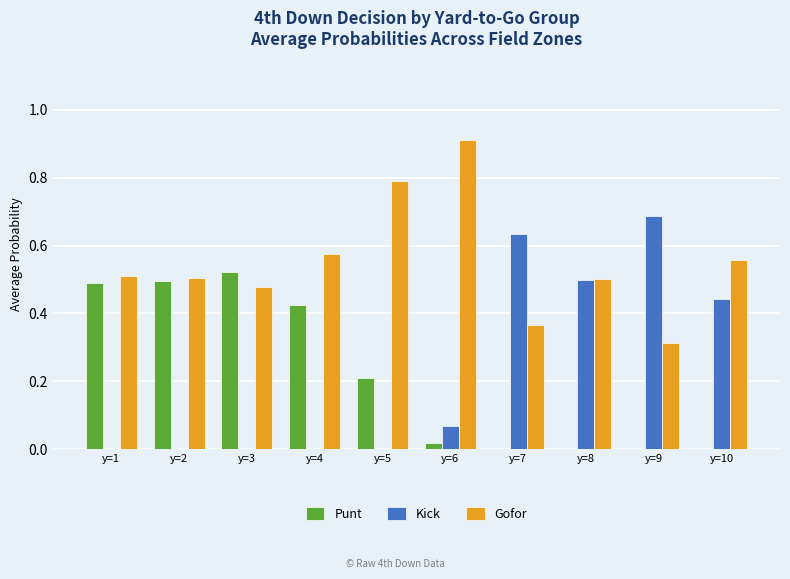

Which series has the largest total across all categories?

Gofor